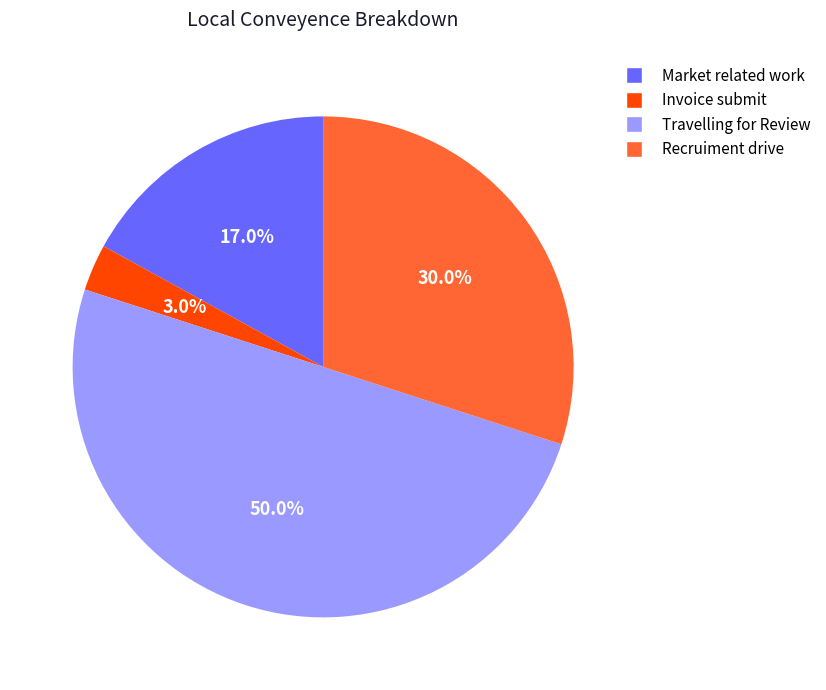

Which slice is the largest?

Travelling for Review